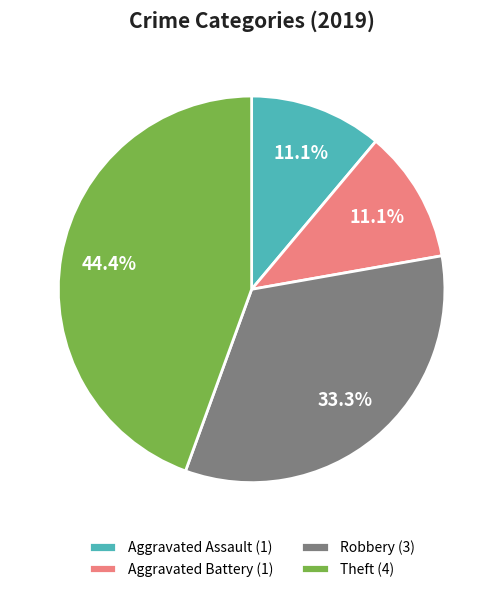

Does Theft represent more than half of the total?

No